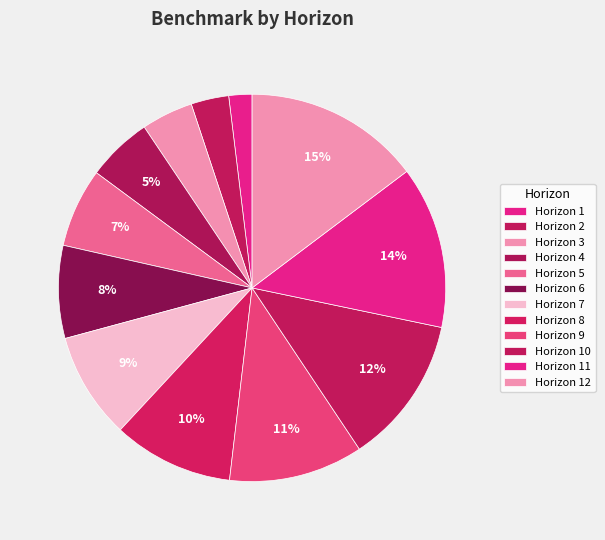

How many segments does this pie chart have?

12